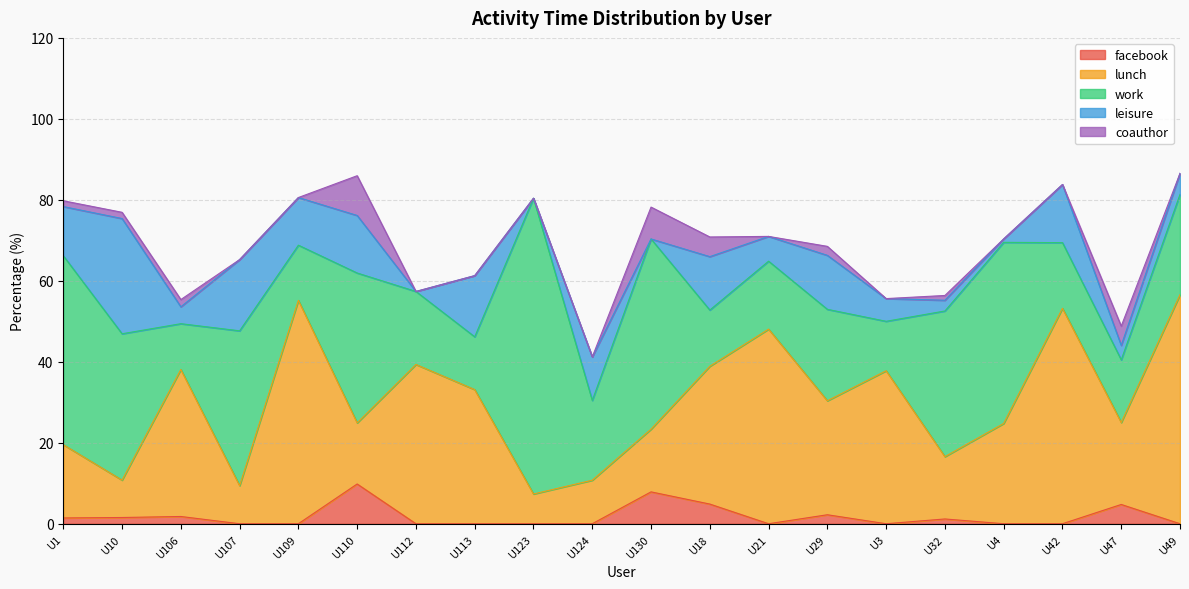

The value of lunch at U106 is 36.3. True or false?

True